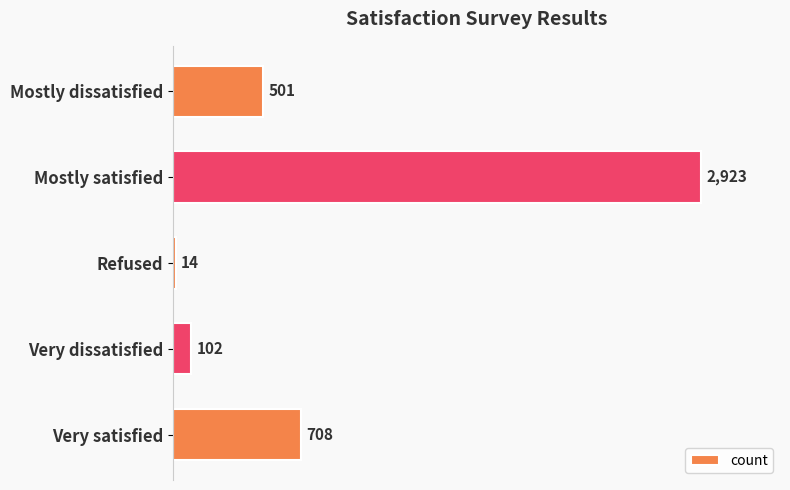

Are the bars horizontal?

Yes